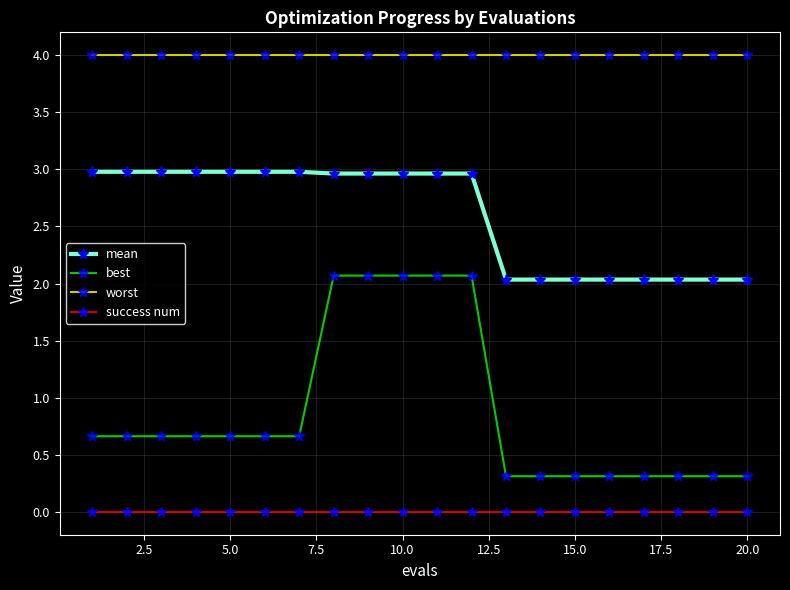

Which series has the largest total across all categories?

worst